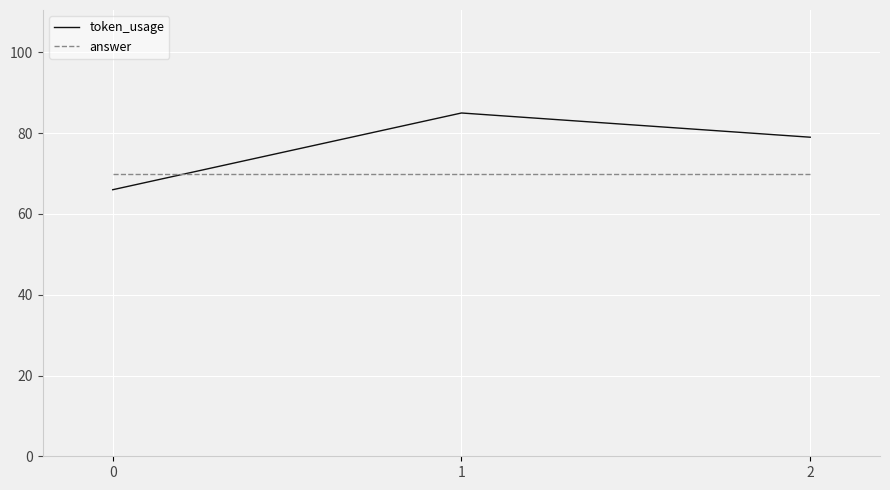

Rank the series at 2 from highest to lowest value.

token_usage, answer